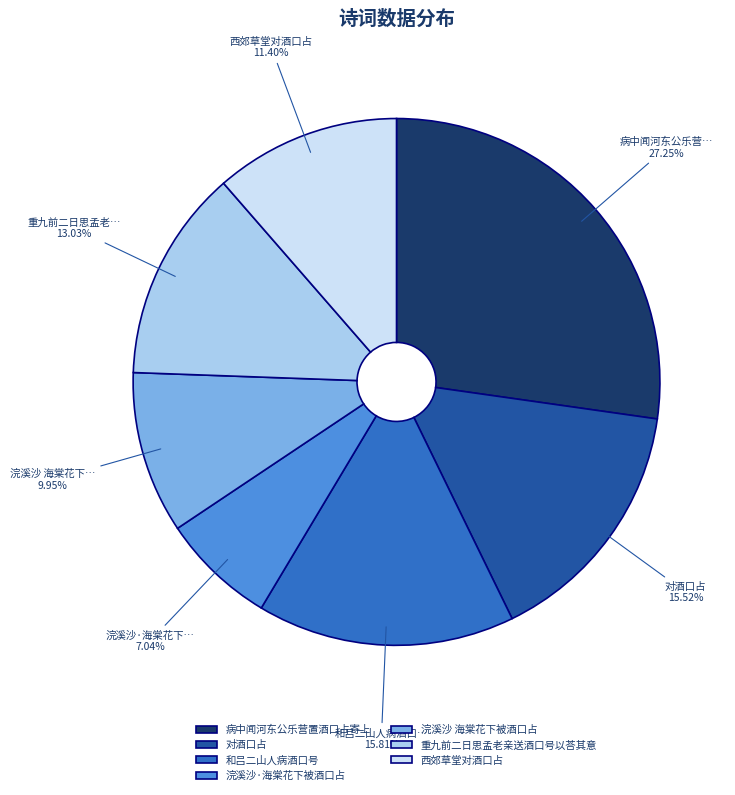

Which category has the biggest portion of the pie?

病中闻河东公乐营置酒口占寄上